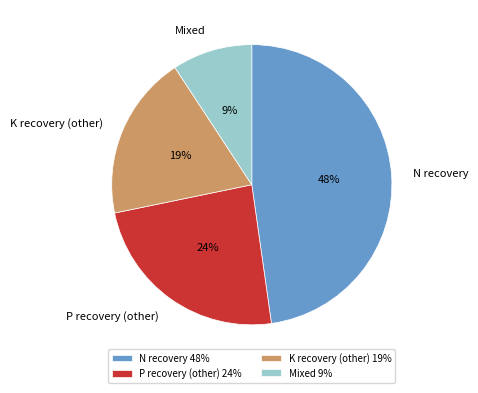

Between N recovery and Mixed, which is larger?

N recovery